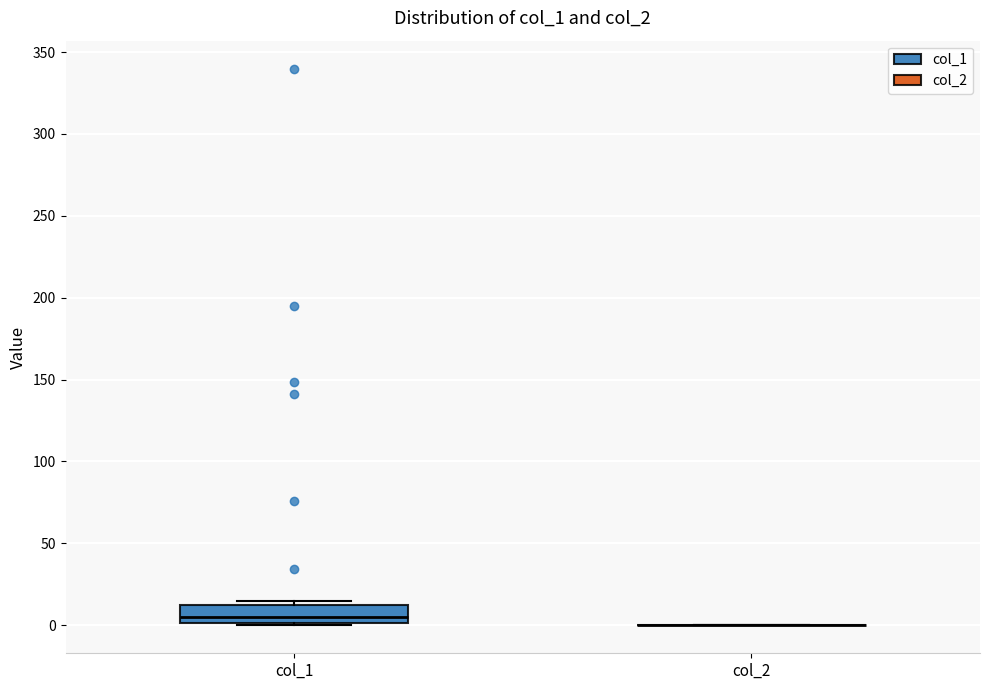

Reading left to right, read every box against the y-axis: the position of its median line, the range the box covers, and the ends of its whiskers. The values are not printed on the chart, so give them approximately, as read against the axis.

col_1: median 5, box 0 to 10, whiskers 0 to 15
col_2: box collapsed to a line at 0, whiskers 0 to 0